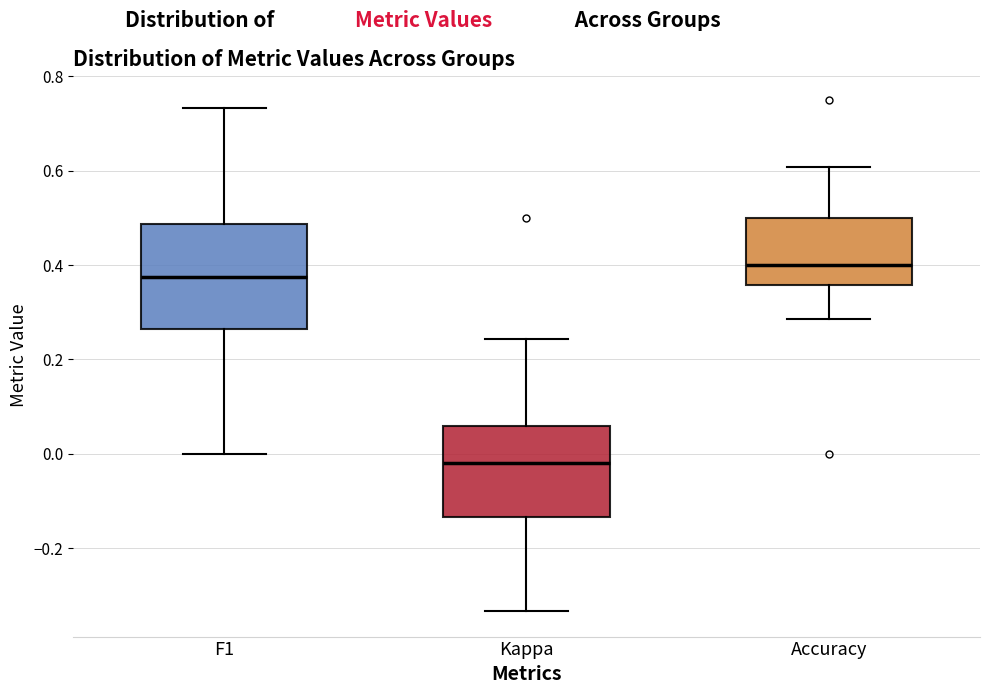

Reading left to right, transcribe this box plot: for each box, give where its median line is, the range the box spans, and where its two whiskers end, as read against the y-axis. The values are not printed on the chart, so give them approximately, as read against the axis.

F1: median 0.38, box 0.26 to 0.48, whiskers 0.00 to 0.74
Kappa: median -0.02, box -0.14 to 0.06, whiskers -0.34 to 0.24
Accuracy: median 0.40, box 0.36 to 0.50, whiskers 0.28 to 0.60